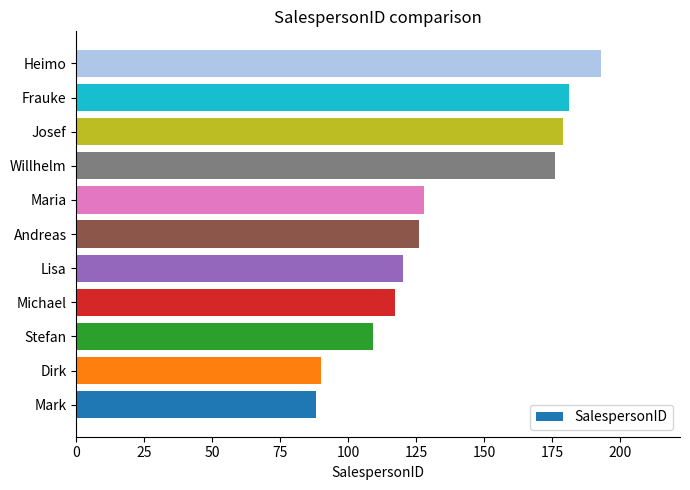

The value at Heimo is 269. True or false?

False